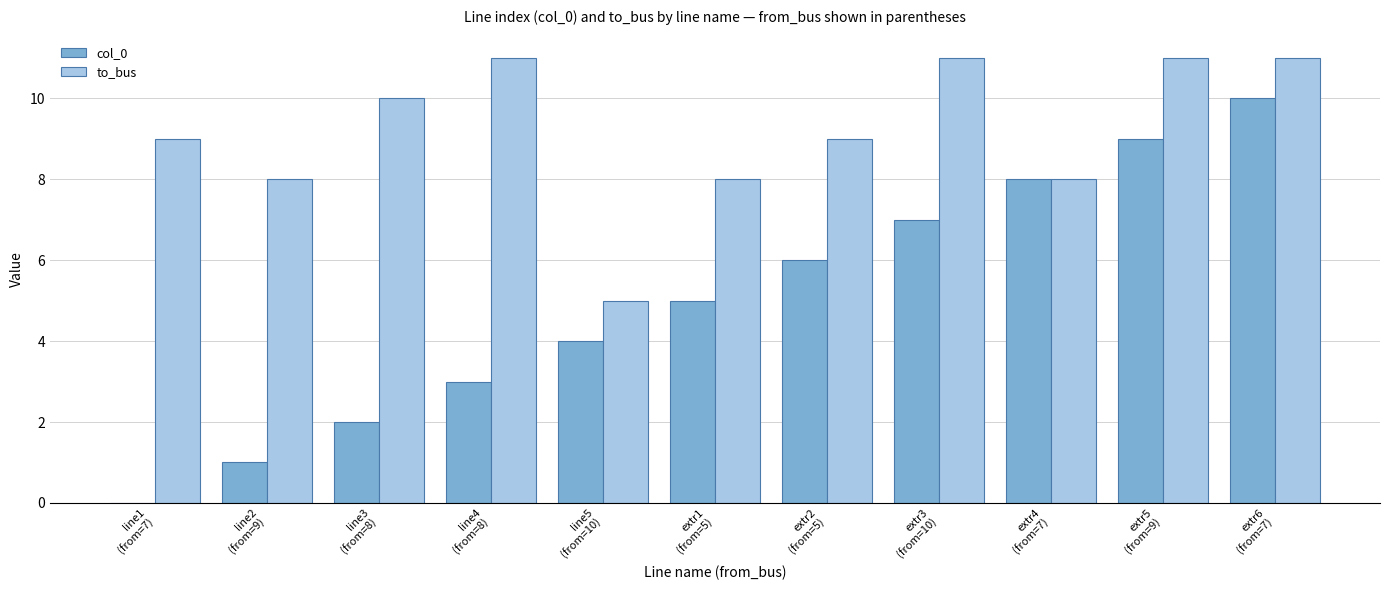

Are the bars grouped side by side (vs. stacked)?

Yes